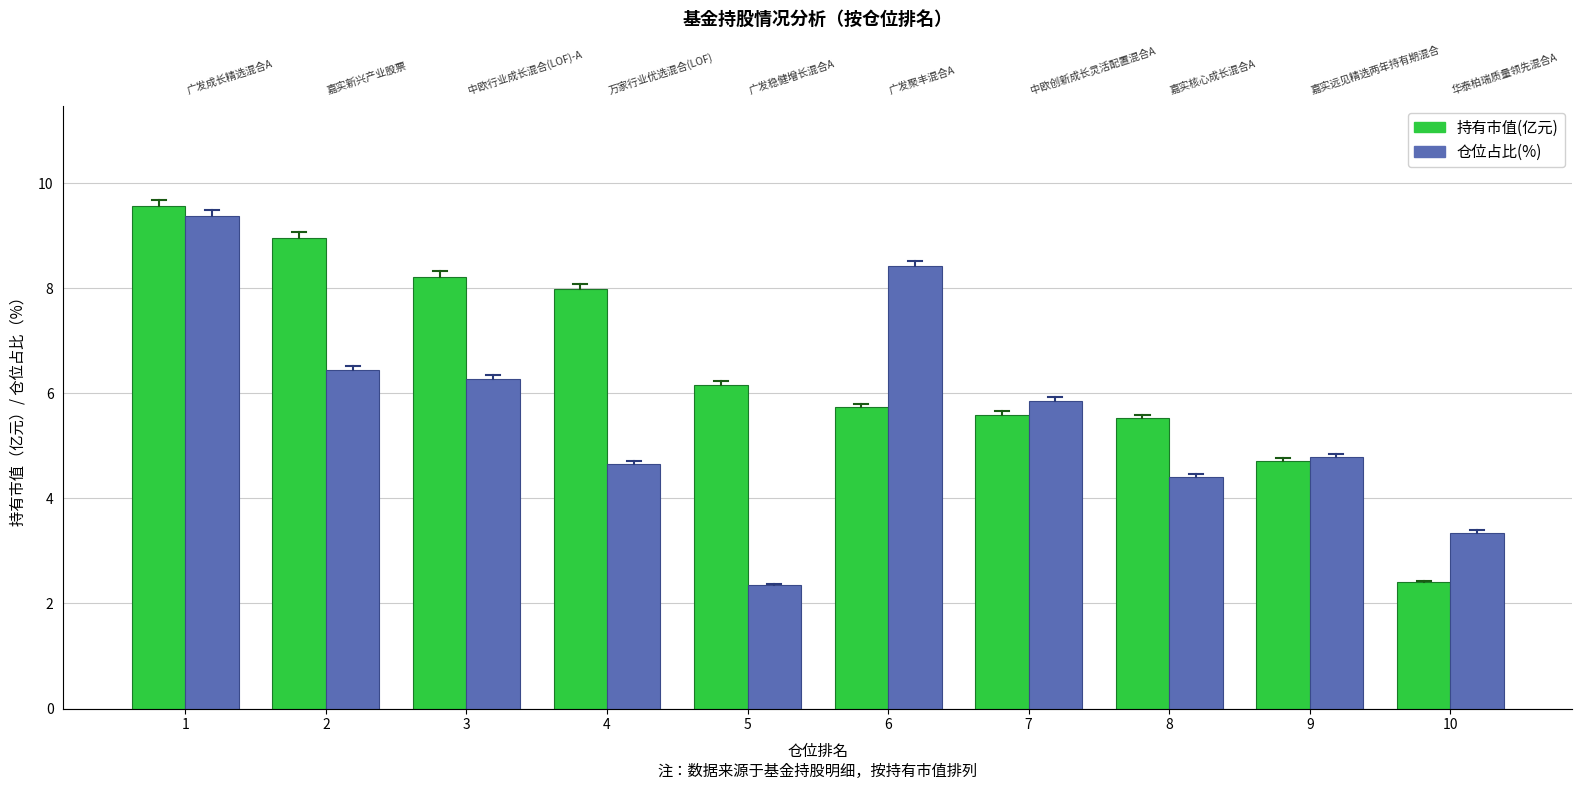

At how many categories does at least one series exceed 5?

8